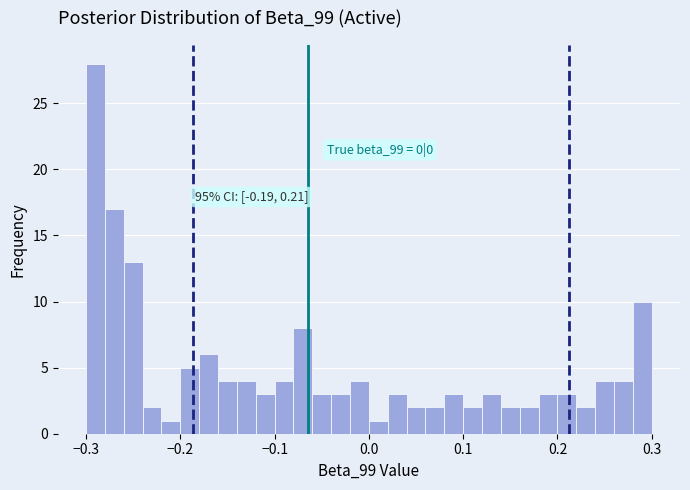

Around what value on the x-axis is the tallest bar? Give the approximate position of its centre, as read against the axis.

-0.29